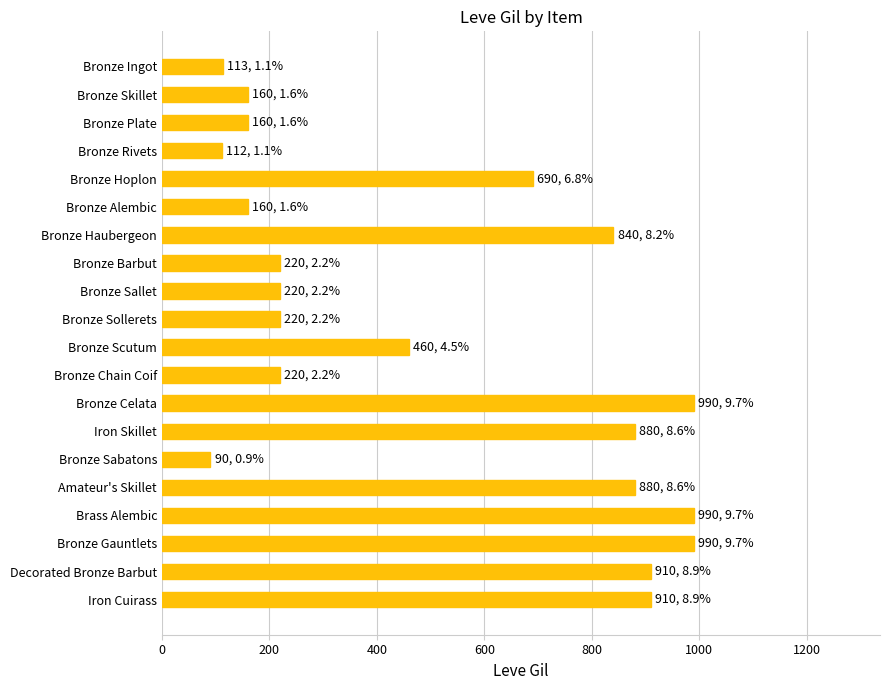

What is the difference between the maximum and second lowest values?

878